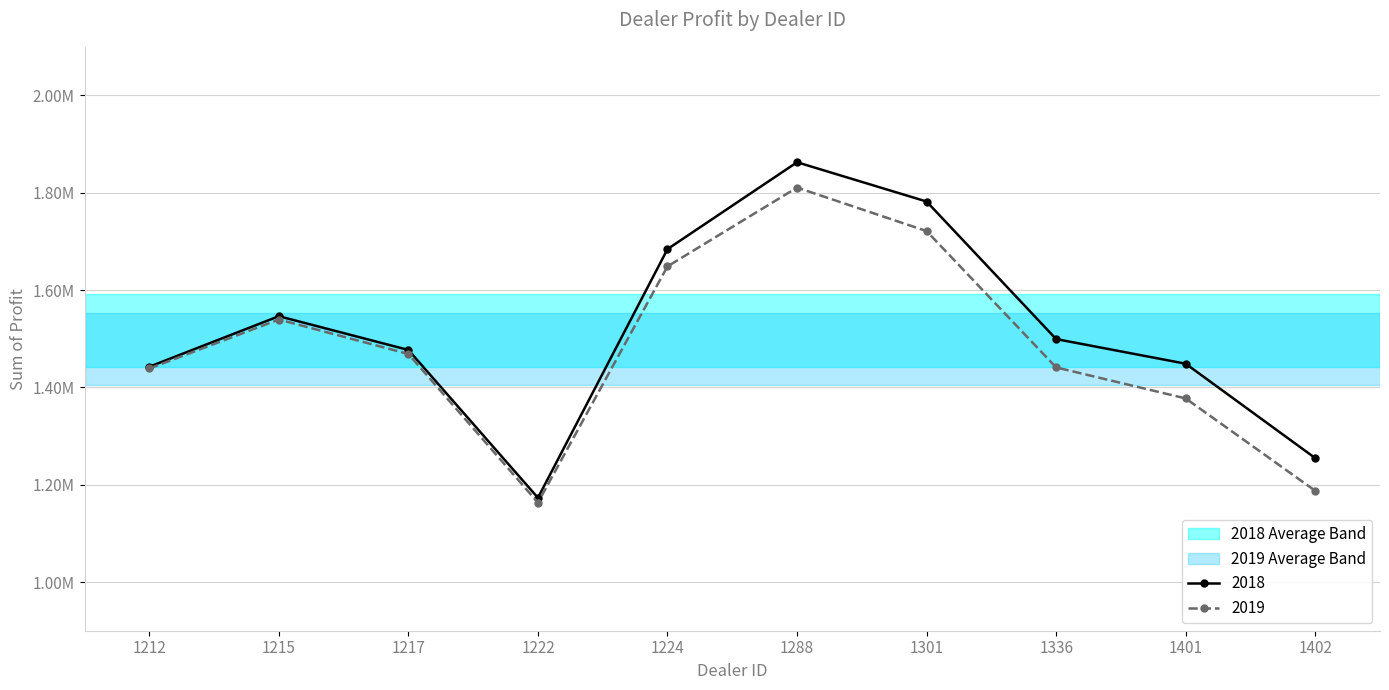

True or false: 2019 has more than 0 interior local peaks.

True